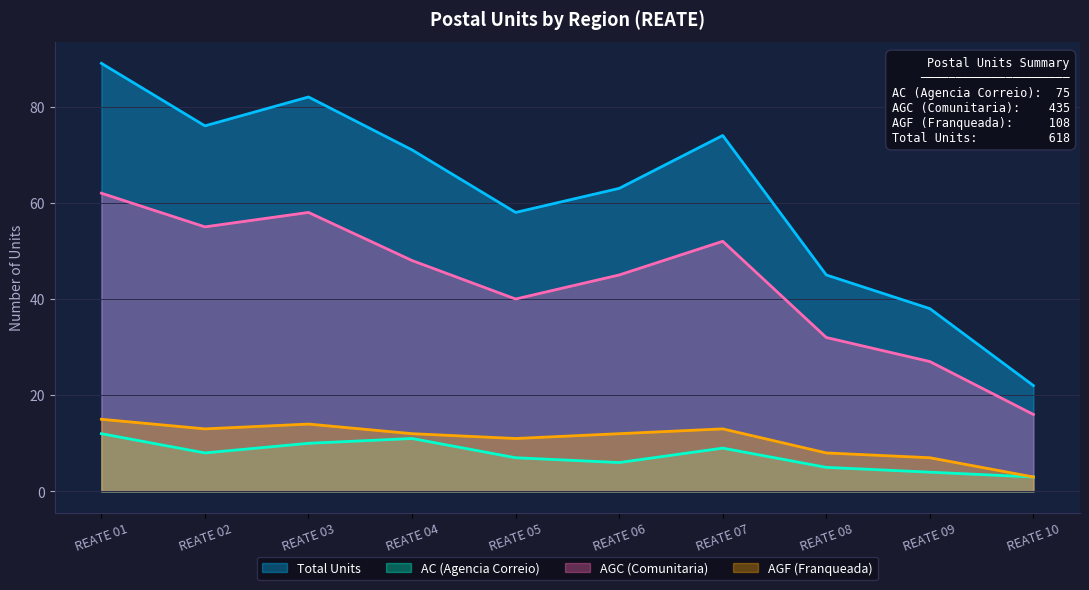

At which label does AGF (Franqueada) reach its minimum?

REATE 10